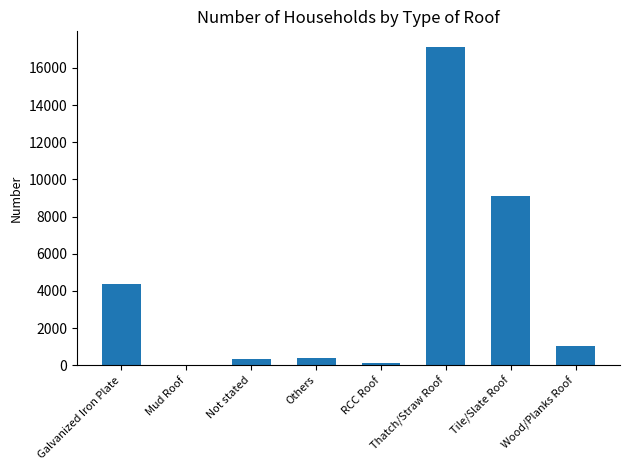

The chart shows a value of 17111 at Thatch/Straw Roof. True or false?

True